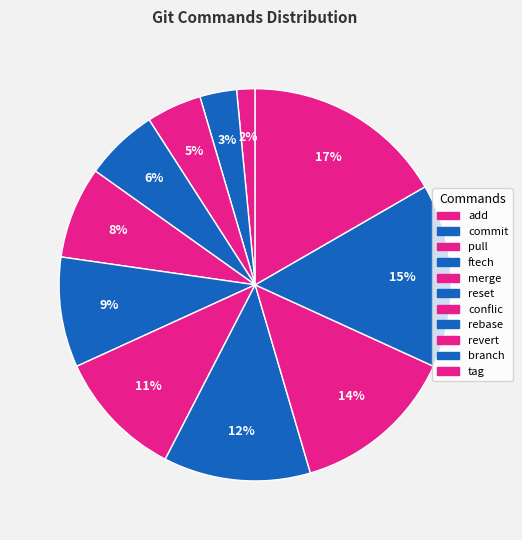

How many slices are in this pie chart?

11